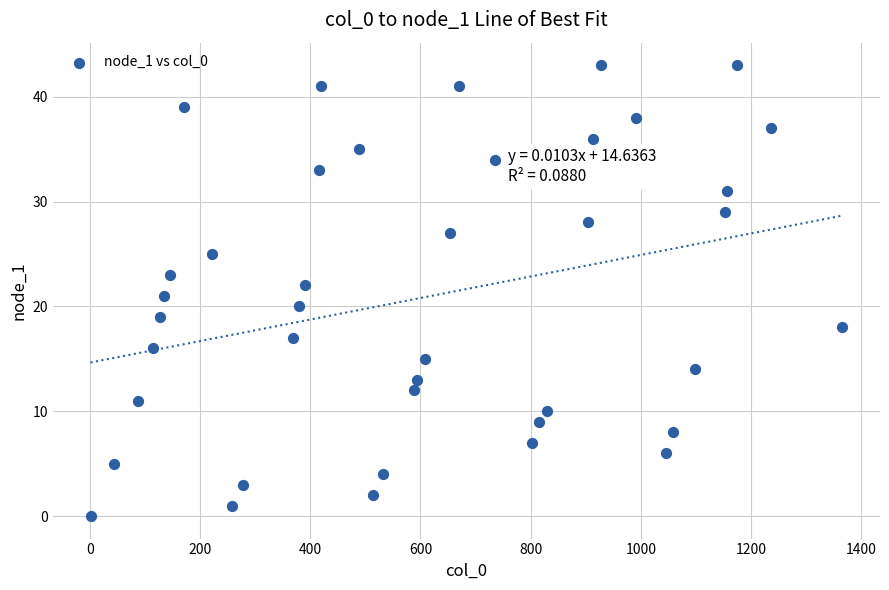

What is the range of Y values (max minus min)?

43